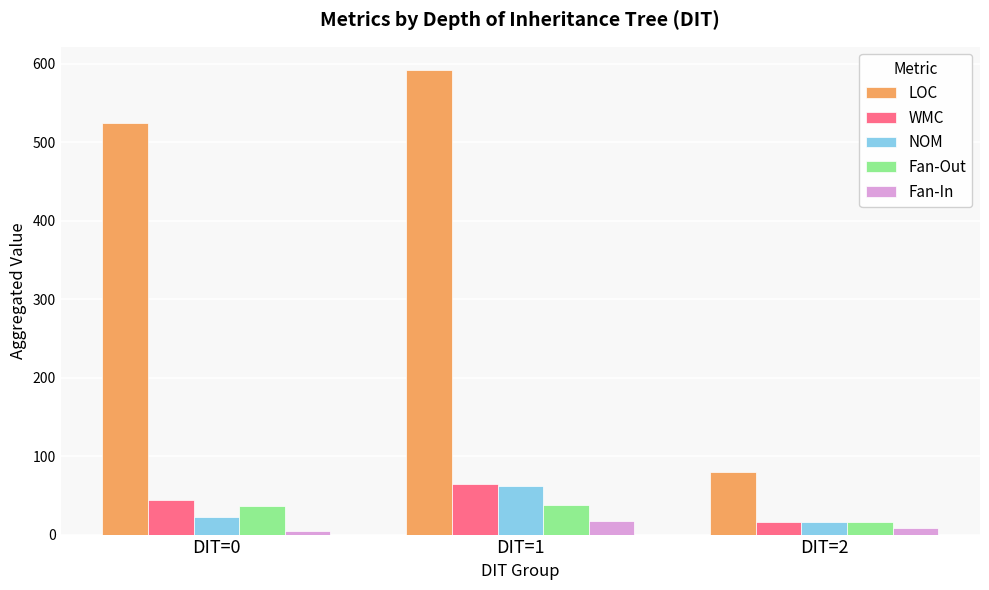

What is the total value across all series at DIT=2?

136